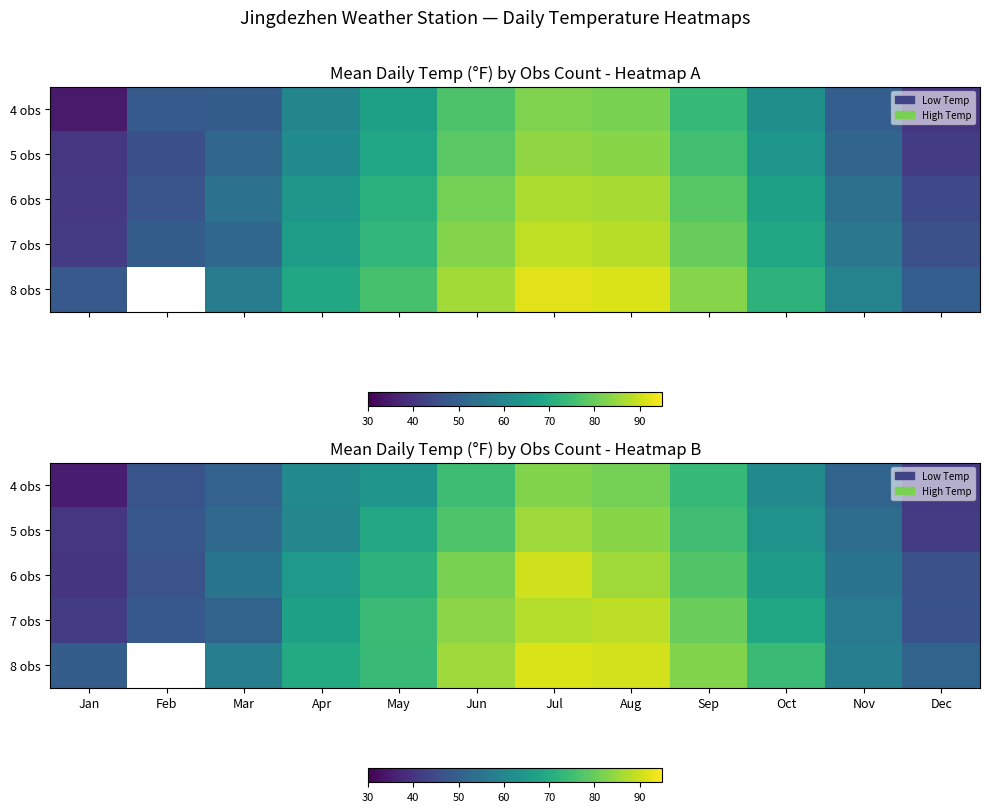

What is the sum of the 6 obs values at Feb and Jul?

136.8